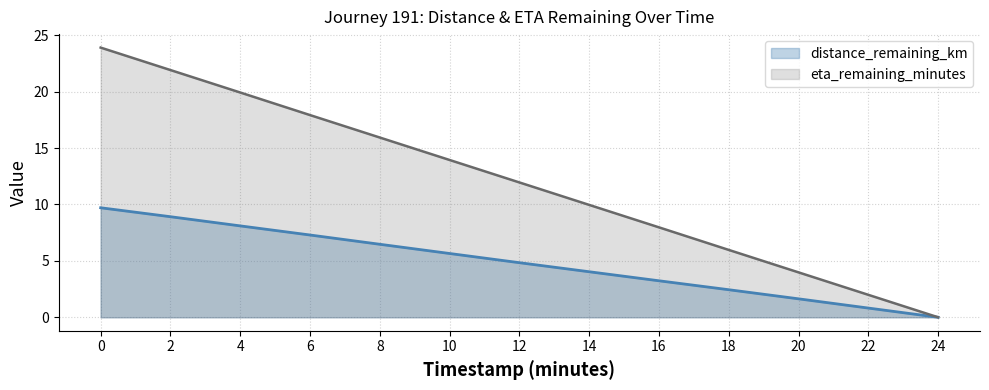

At 2, list the series in order from largest to smallest.

eta_remaining_minutes, distance_remaining_km